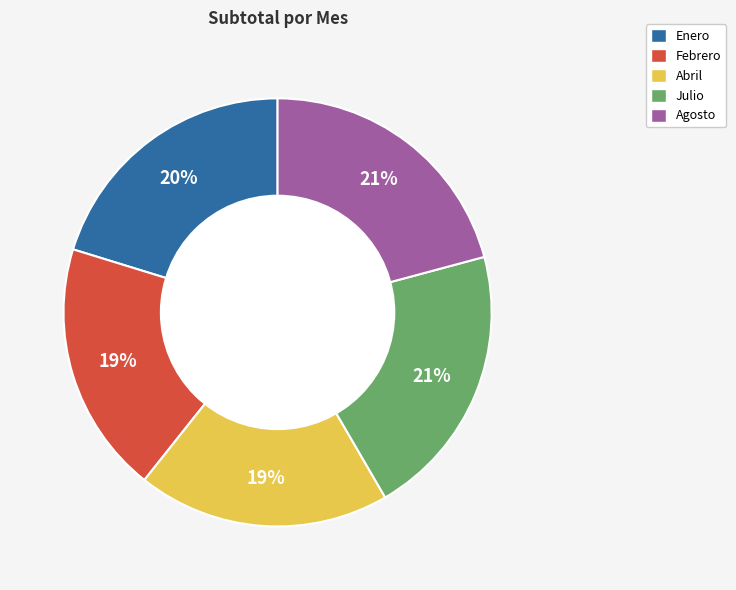

Does Febrero represent more than half of the total?

No